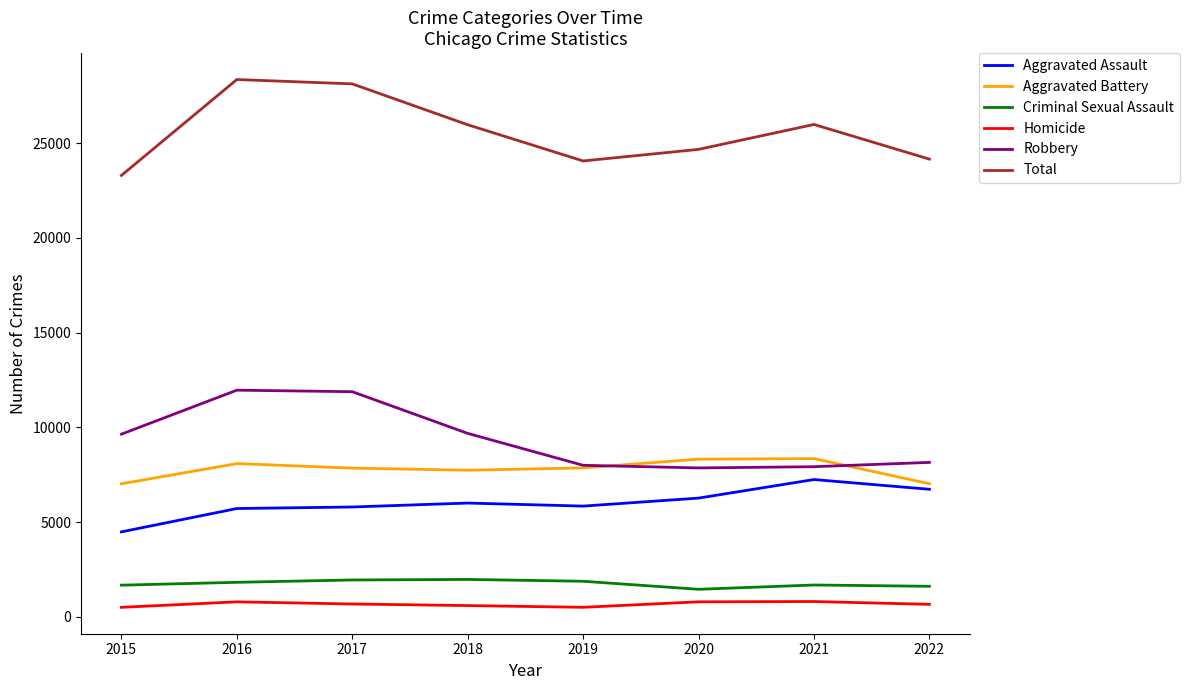

Which series has the largest total across all categories?

Total